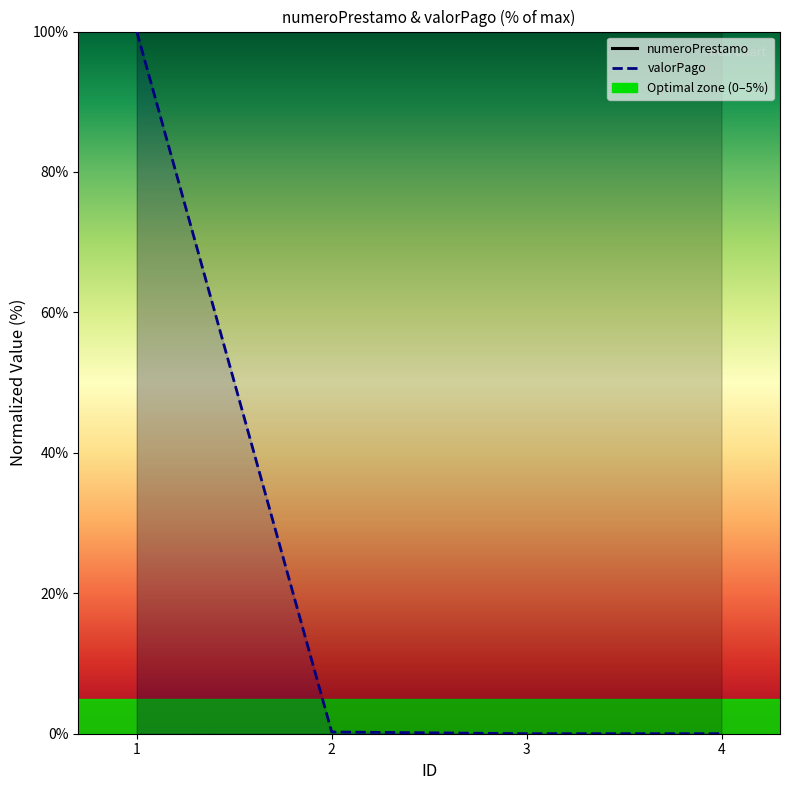

What is the difference between the highest and lowest values at 4?

100.0